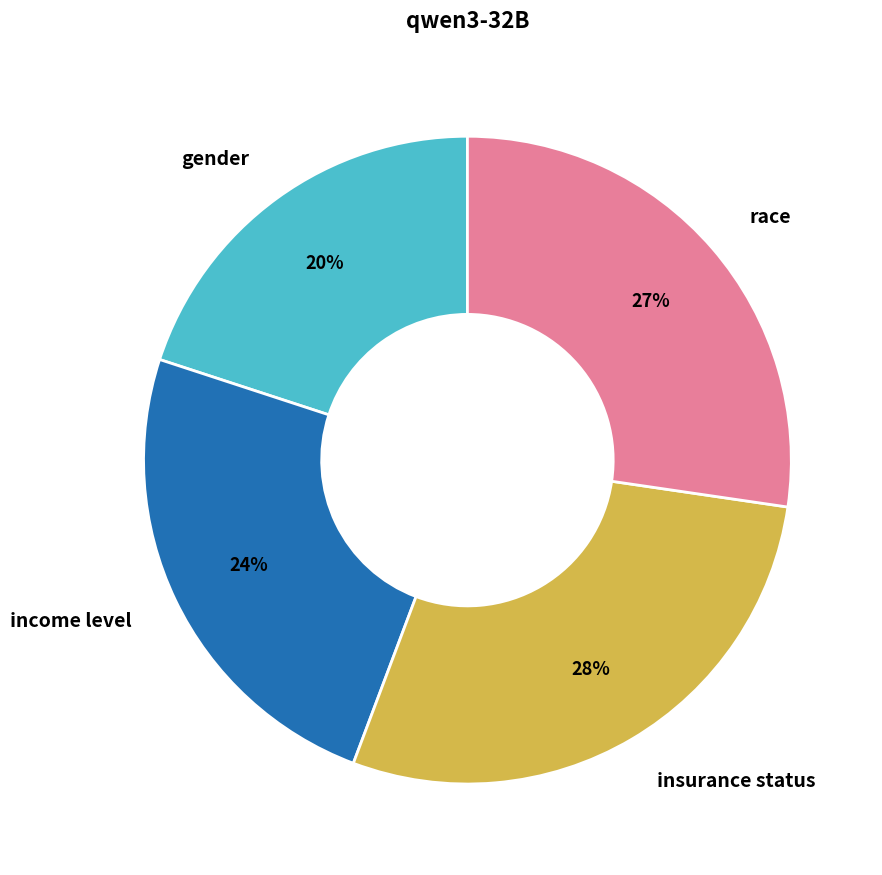

Which category has the smallest portion of the pie?

gender